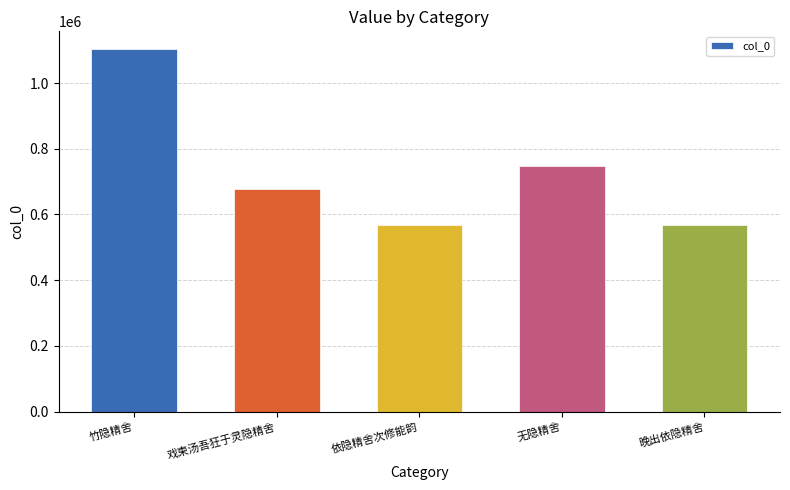

Count the number of data series in this chart.

1